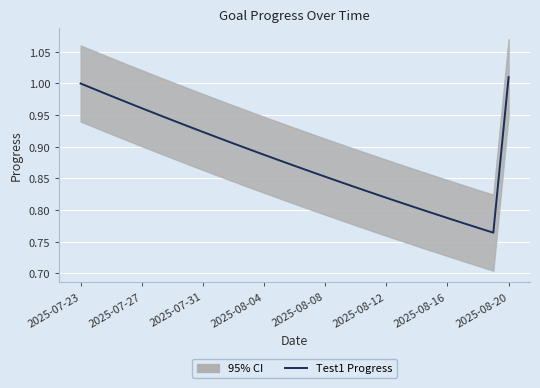

How many points are lower than both their immediate neighbors (excluding endpoints)?

1